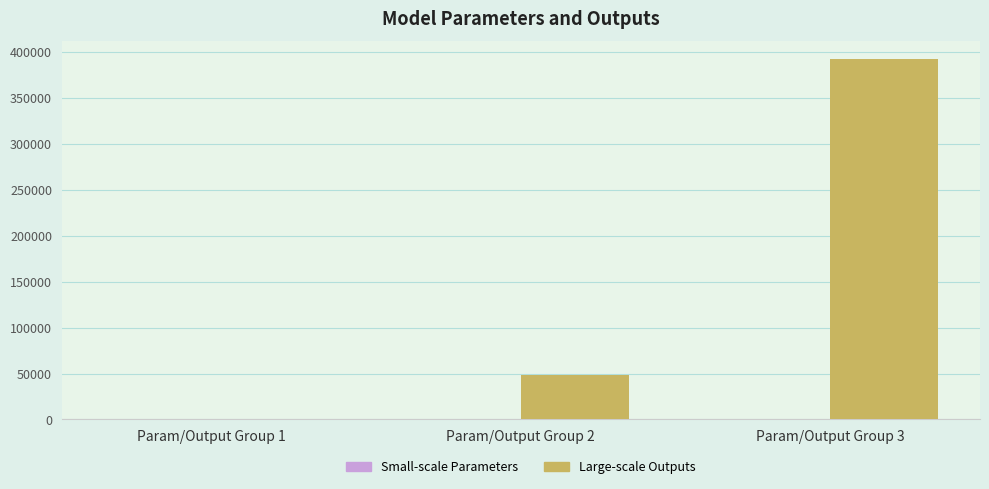

What is the sum of all Large-scale Outputs values?

441071.7